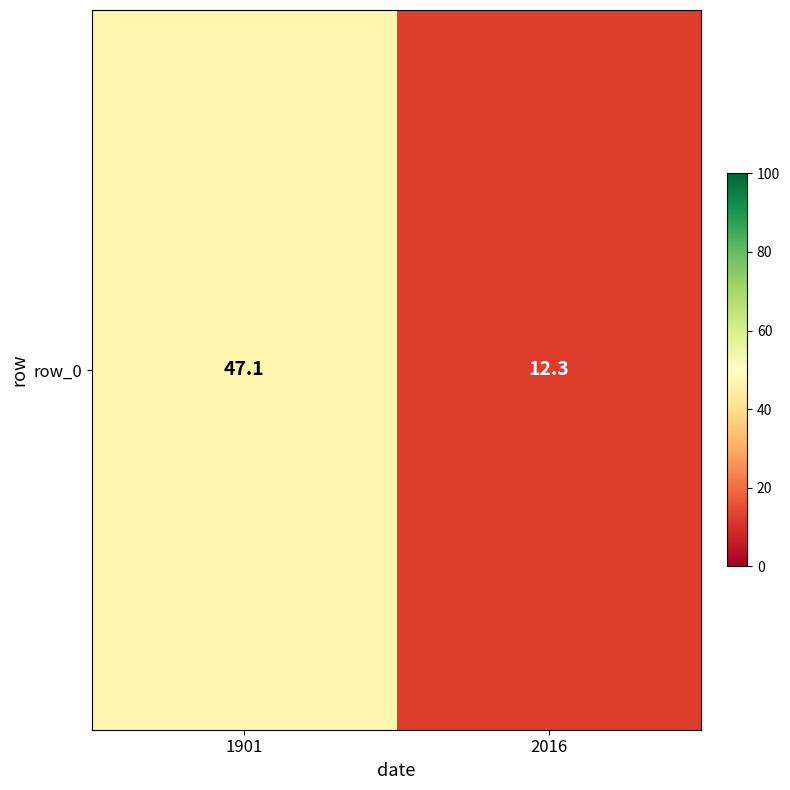

What is the difference between the maximum and minimum values?

34.8